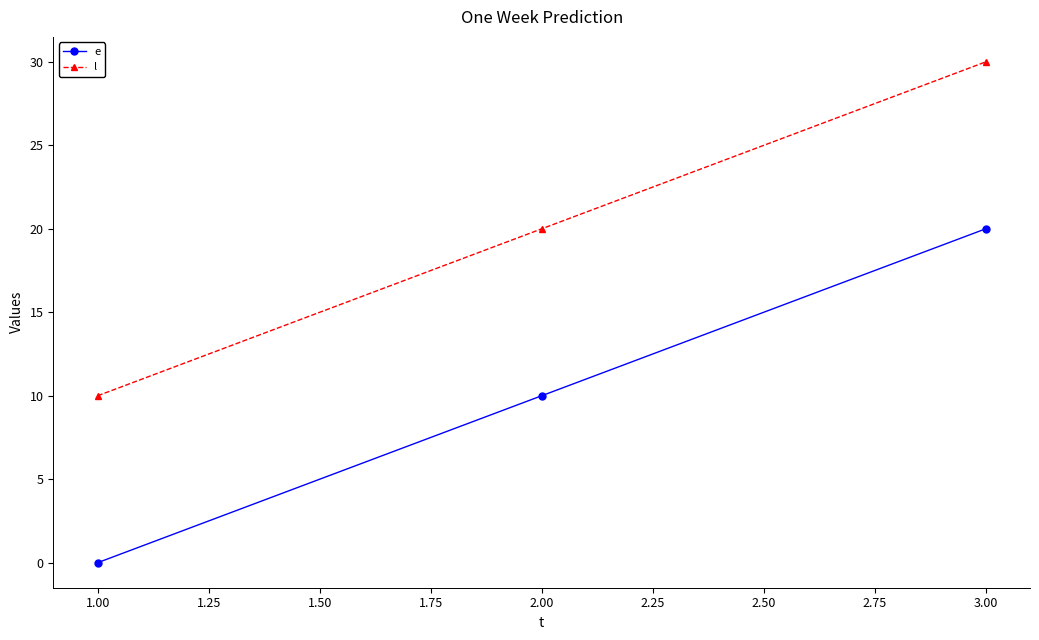

Reading right to left, transcribe all the data shown in this chart.

e: 20	10	0
l: 30	20	10